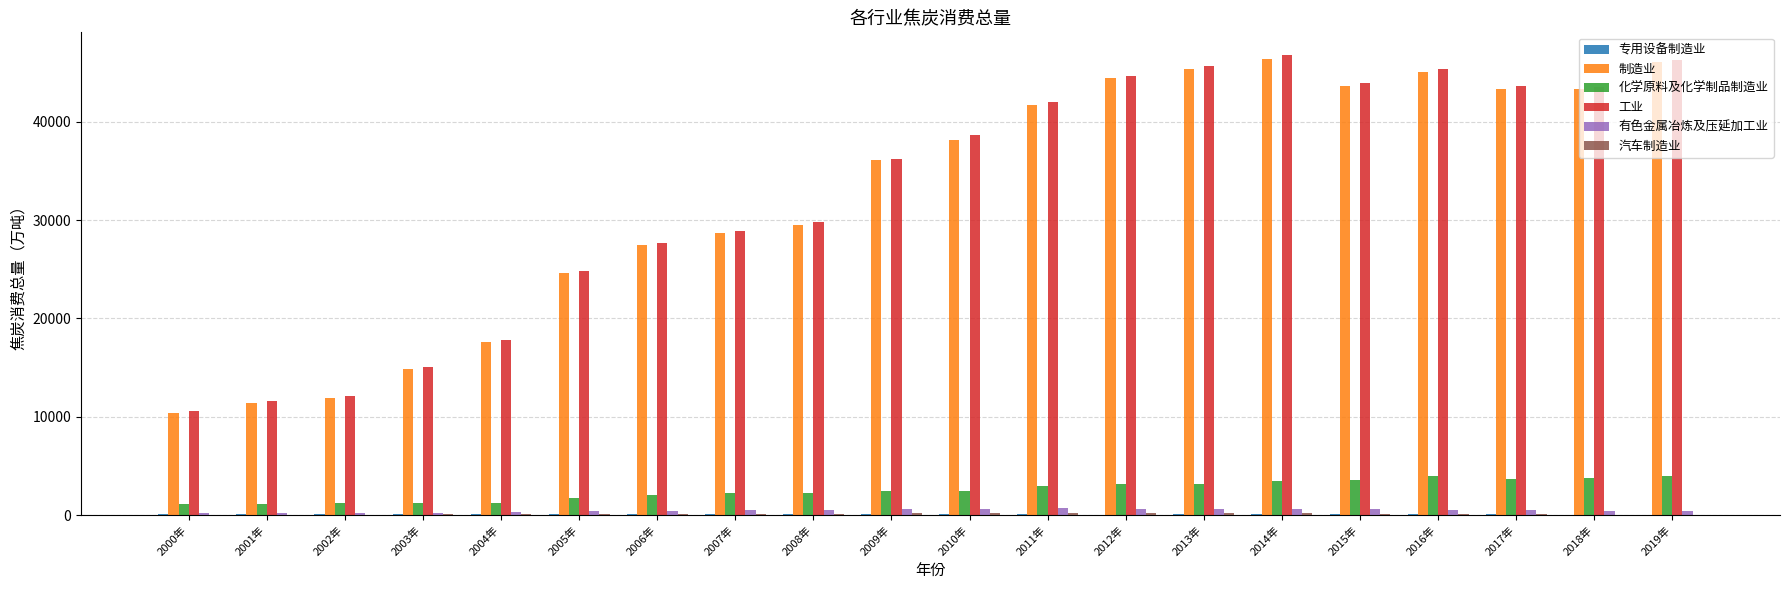

Is it true that 工业 equals 68984.4 at 2019年?

False